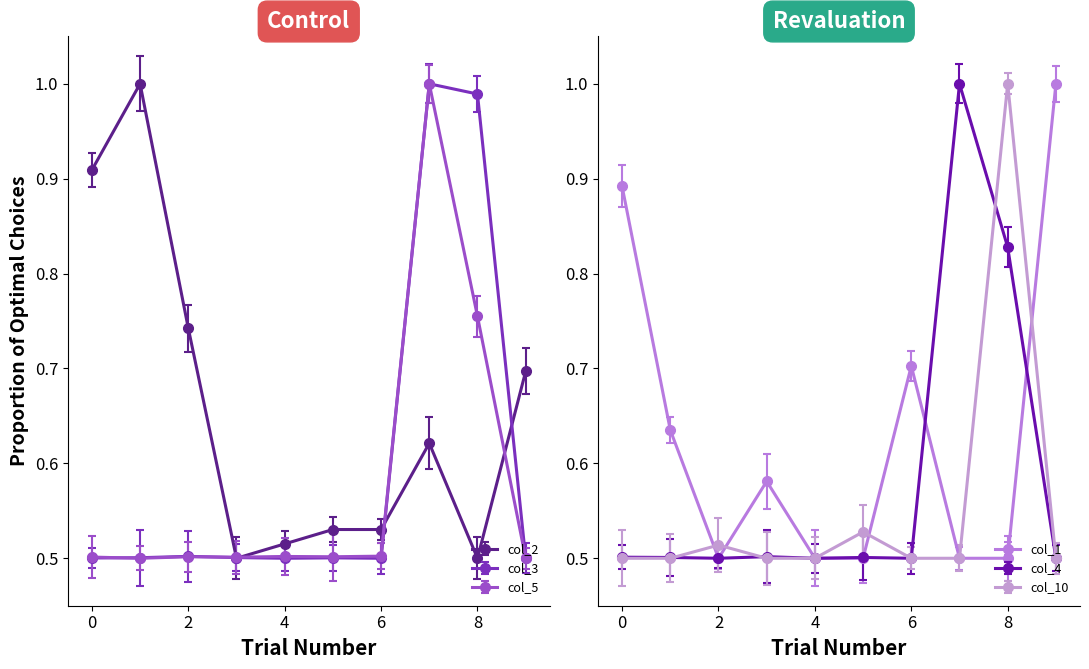

What is the sum of all col_2 values?

6.5